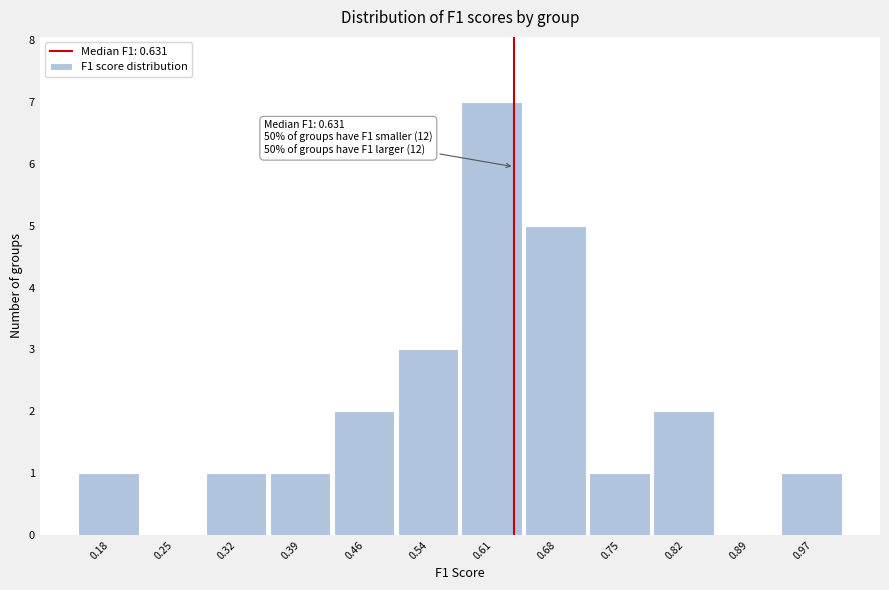

Which range on the x-axis has the tallest bar?

0.57 to 0.64